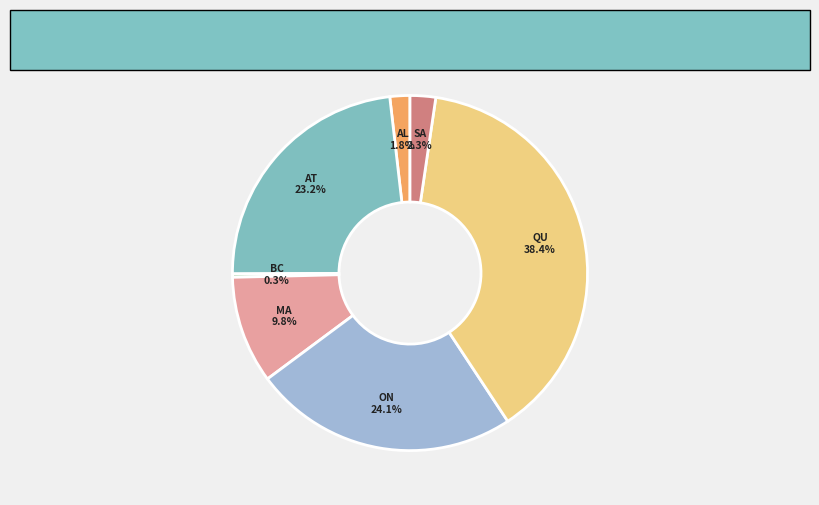

Rank the categories by value from lowest to highest.

BC, AL, SA, MA, AT, ON, QU